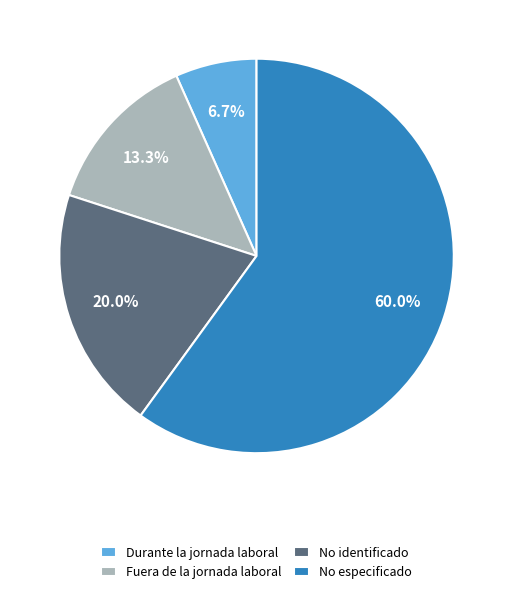

How many slices are in this pie chart?

4